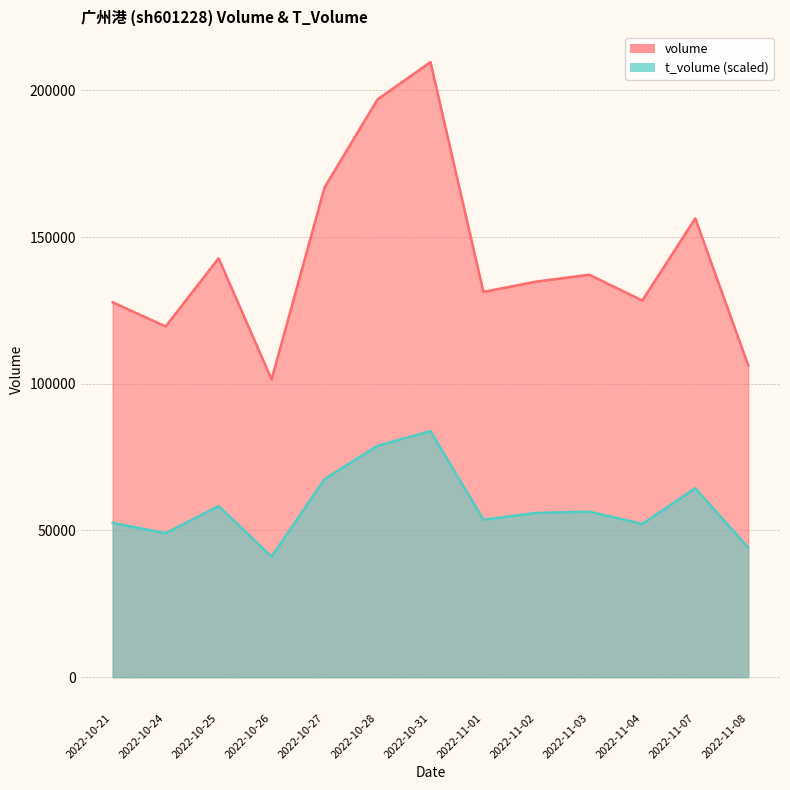

True or false: volume and t_volume intersect in this chart.

False